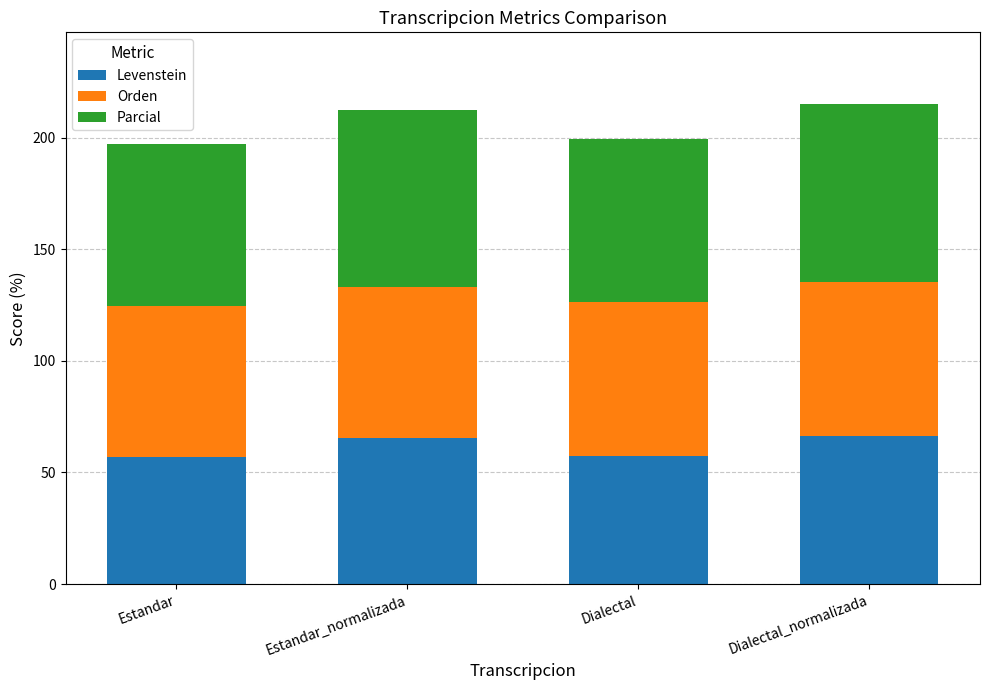

What is the minimum value for Levenstein?

56.7